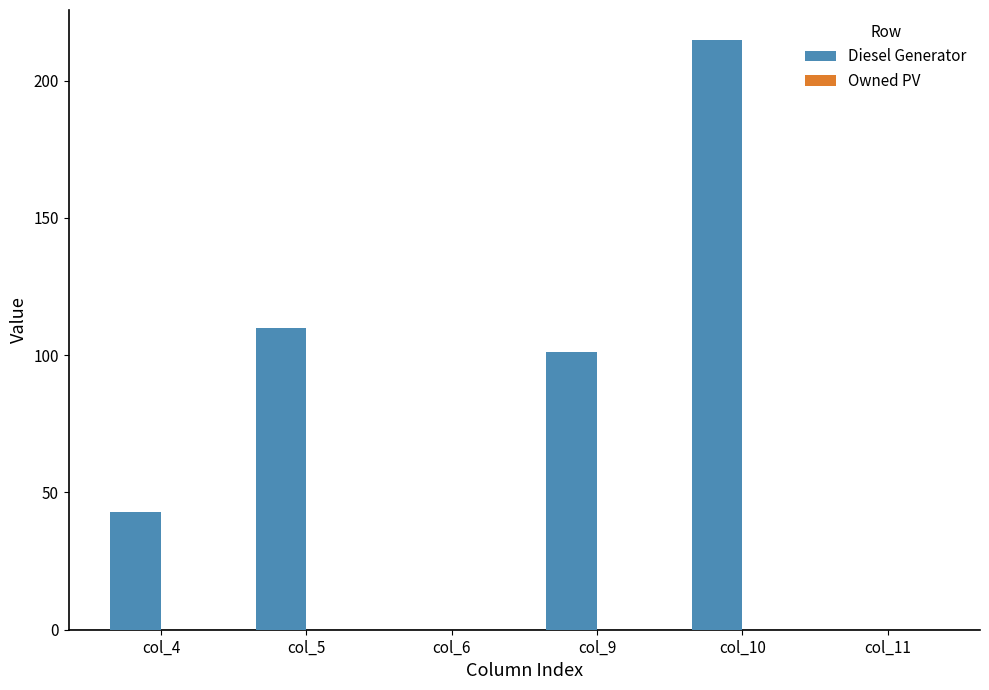

Which has a higher value, col_11 or col_9?

col_9